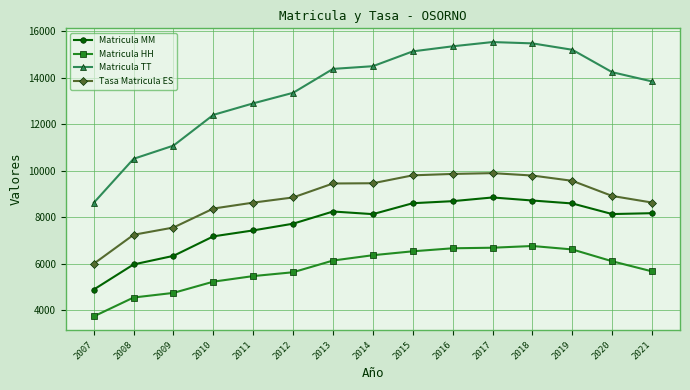

What are all the series names shown in the legend?

Matricula MM, Matricula HH, Matricula TT, Tasa Matricula ES